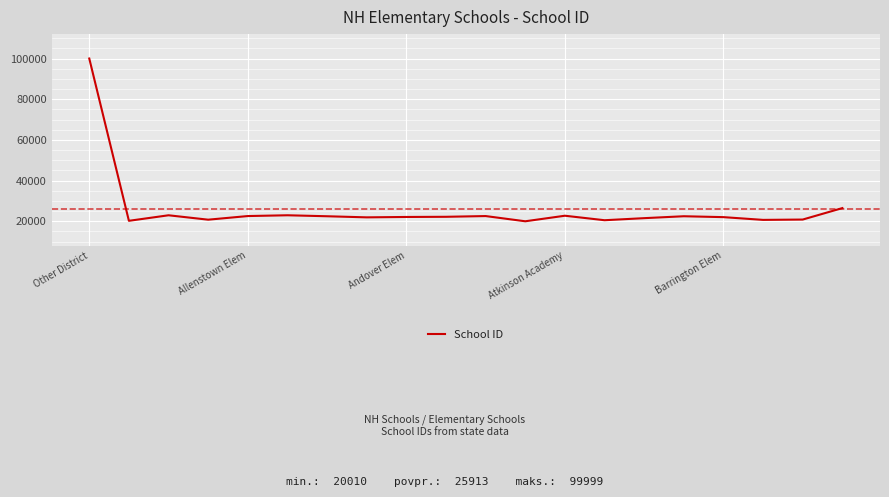

What is the greatest value displayed?

99999